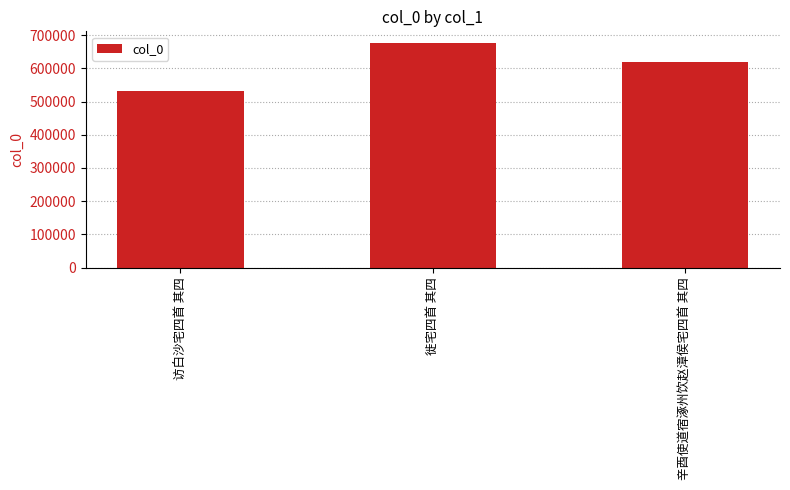

Between 访白沙宅四首 其四 and 徙宅四首 其四, which is larger?

徙宅四首 其四